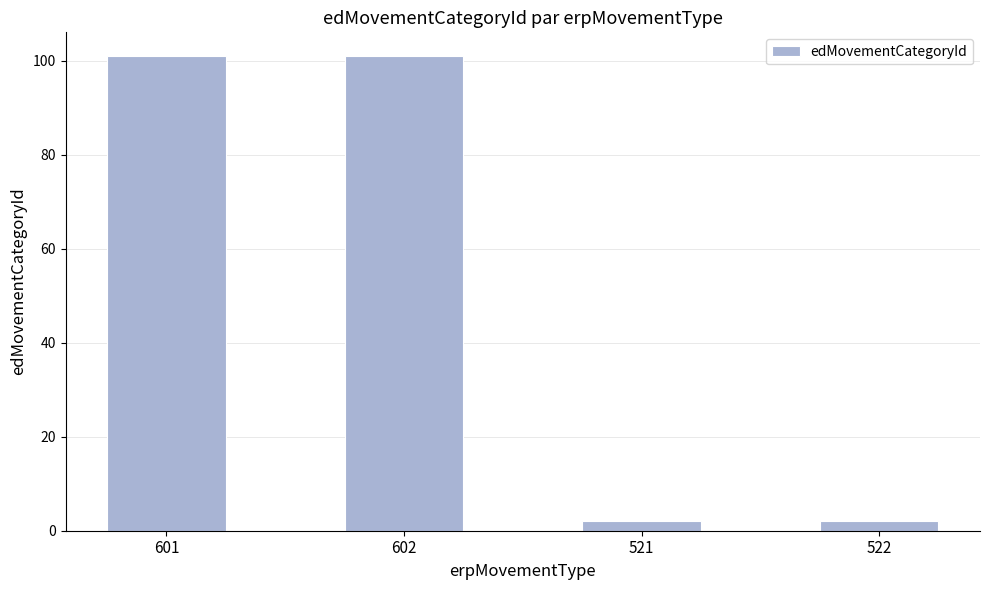

What is the change in value from 601 to 521?

-99